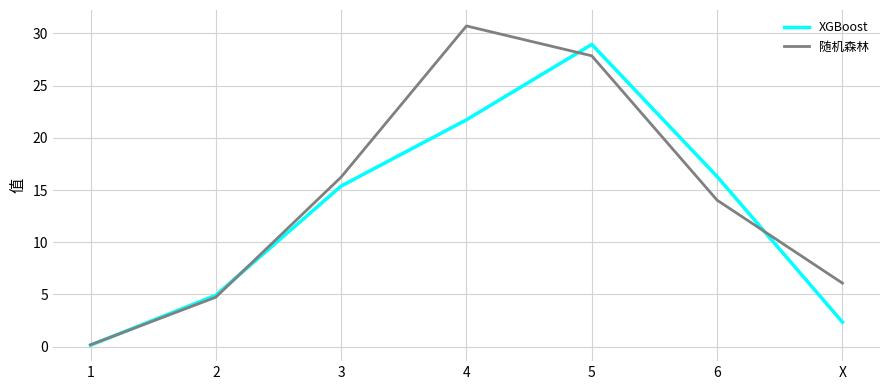

True or false: XGBoost has a value of 16.3 at 6.

True